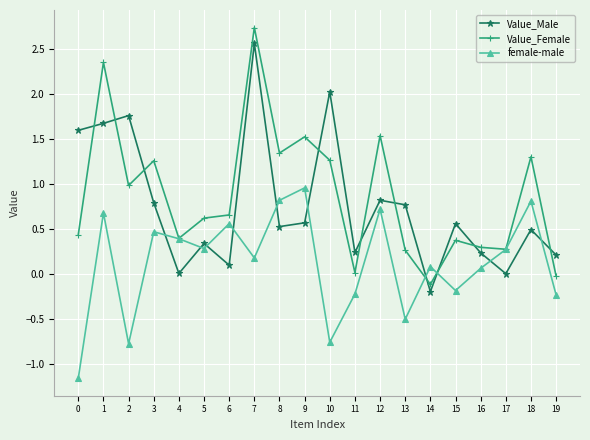

Rank the series by their maximum value, from lowest to highest.

female-male, Value_Male, Value_Female